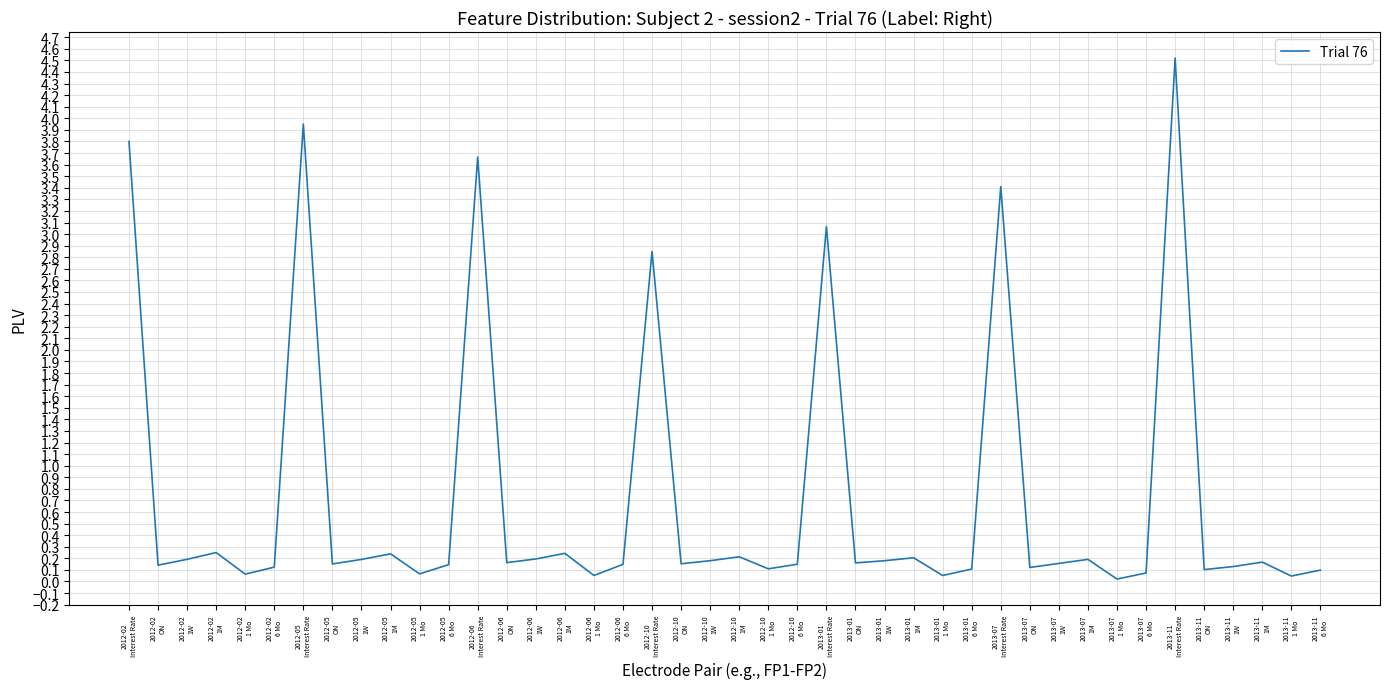

What is the greatest value displayed?

4.5